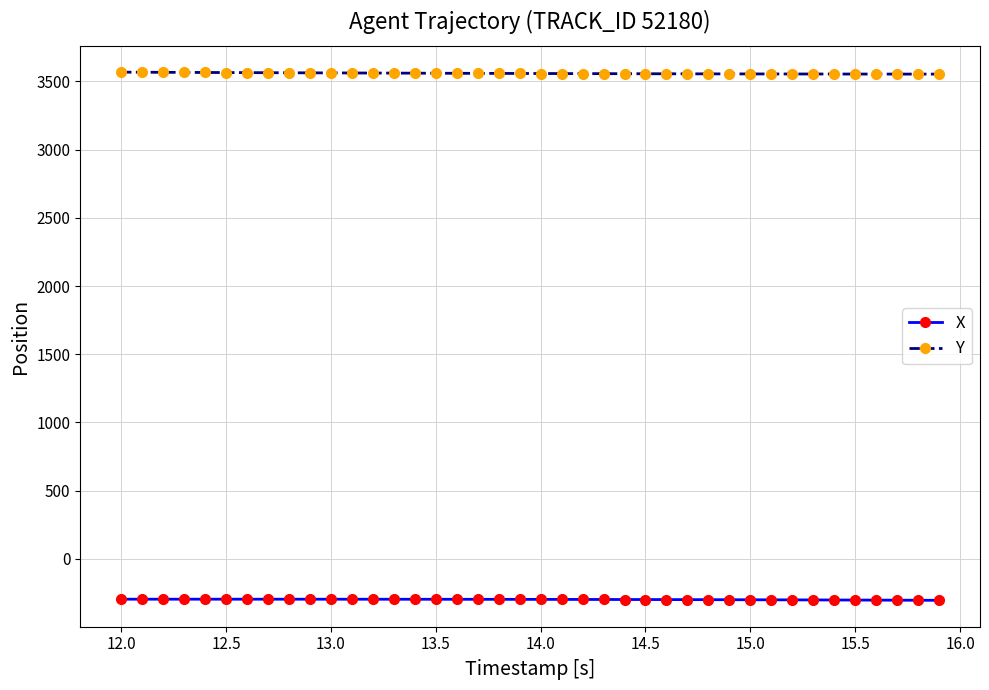

True or false: X and Y intersect in this chart.

False